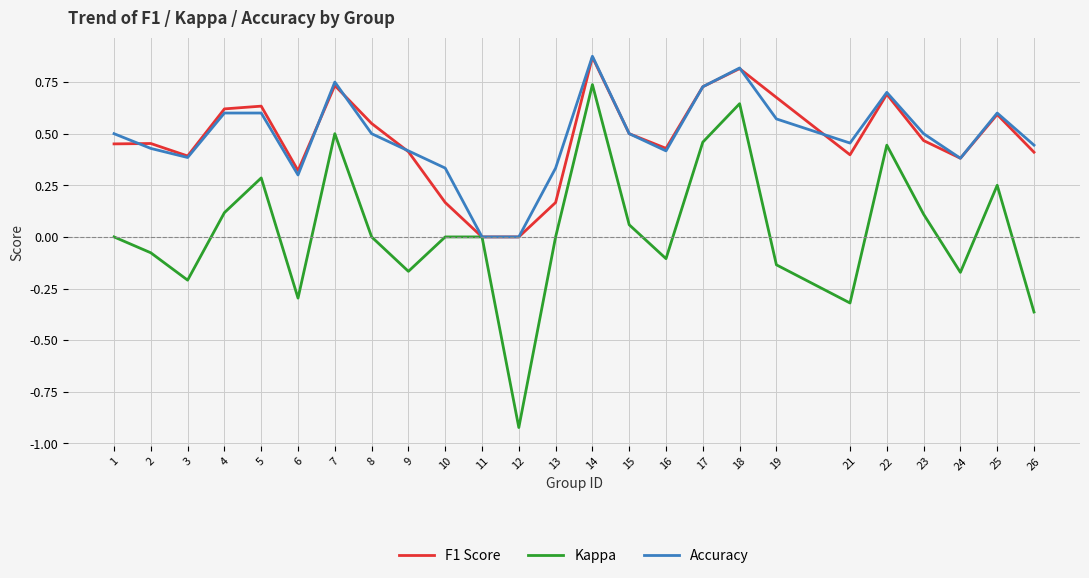

True or false: Accuracy has a value of 0.1 at 2.

False